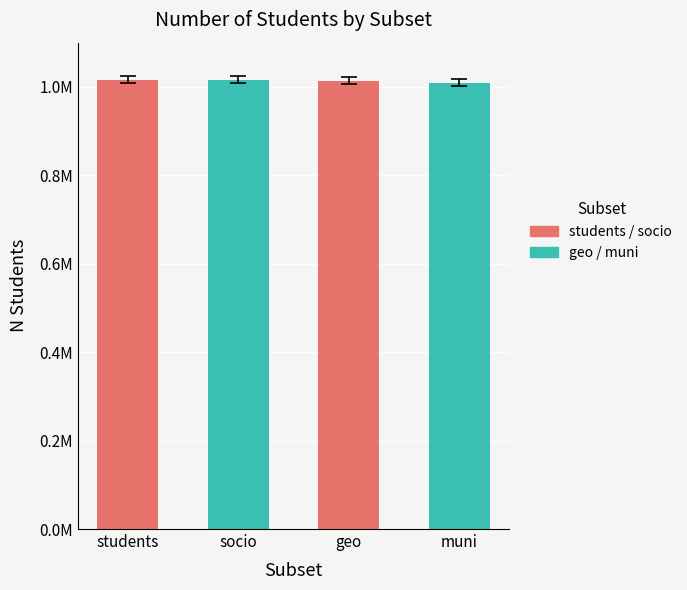

What is the difference between the values at socio and muni?

6621